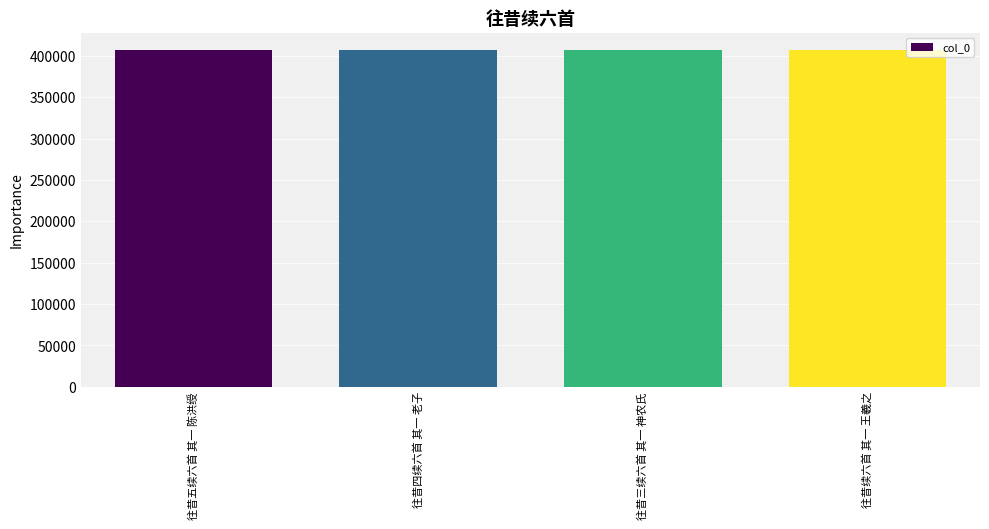

What is the value of the 2nd bar from the left?

407719